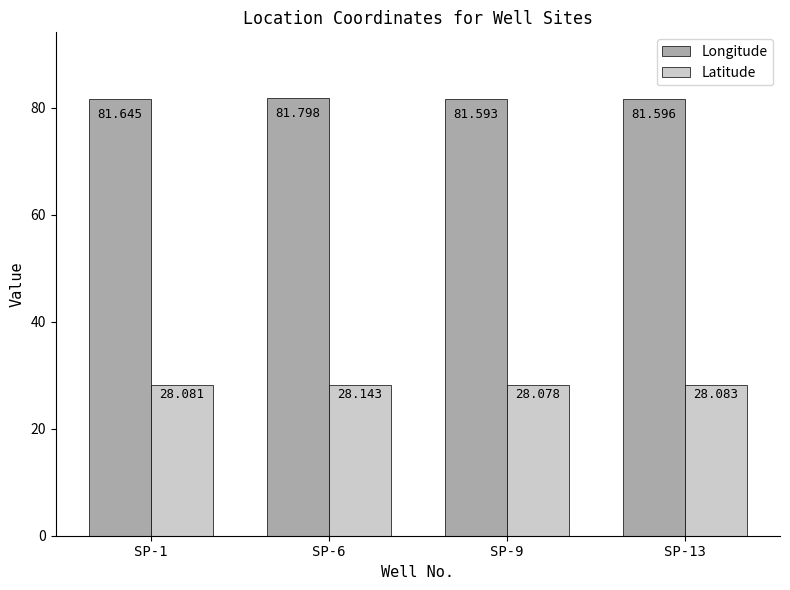

Does the chart contain stacked bars?

No